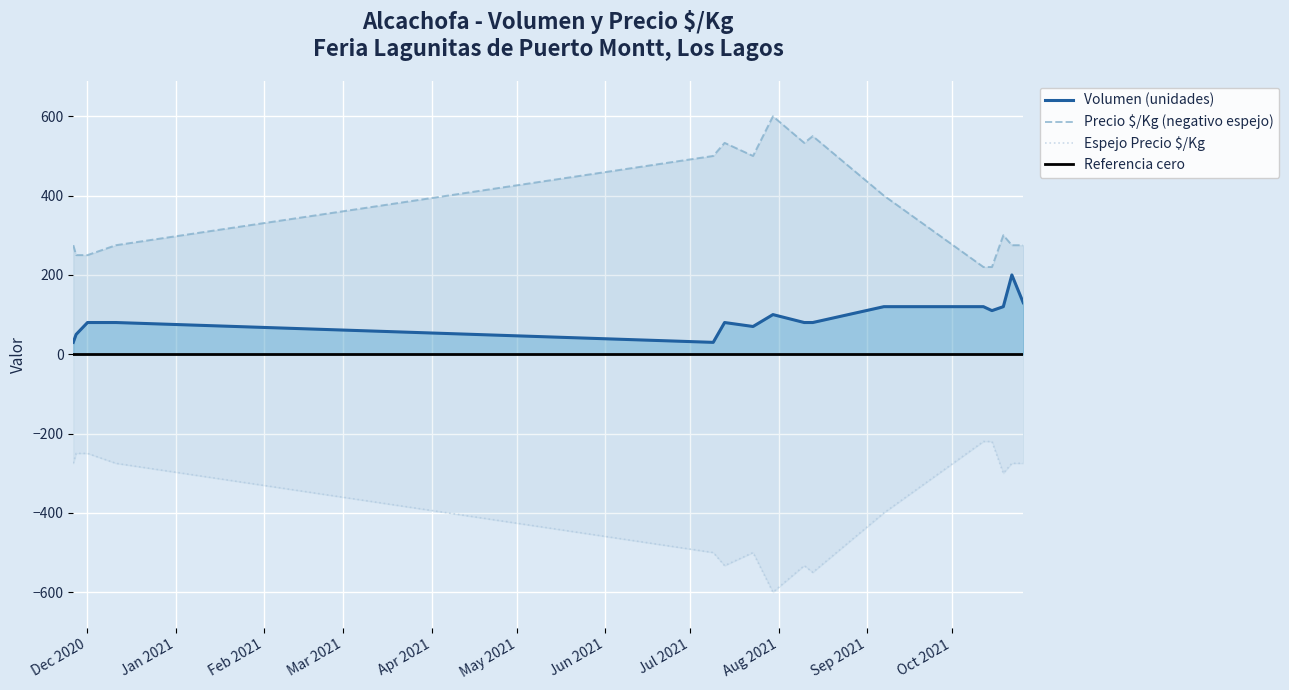

Does the chart display data point markers on the line(s)?

No